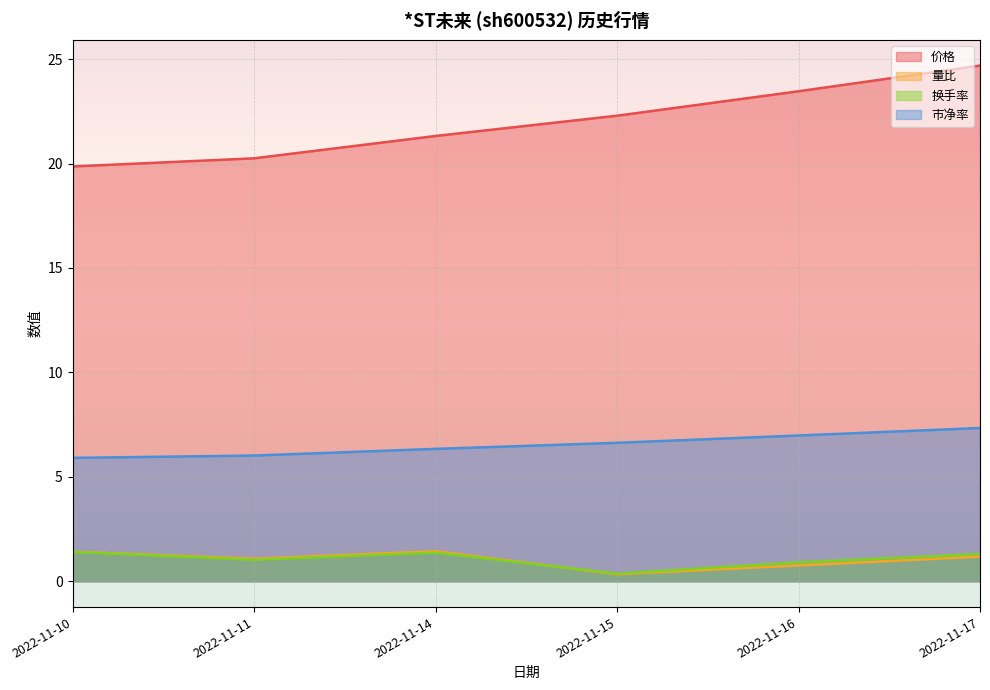

At which category does 量比 reach its first local valley?

2022-11-11